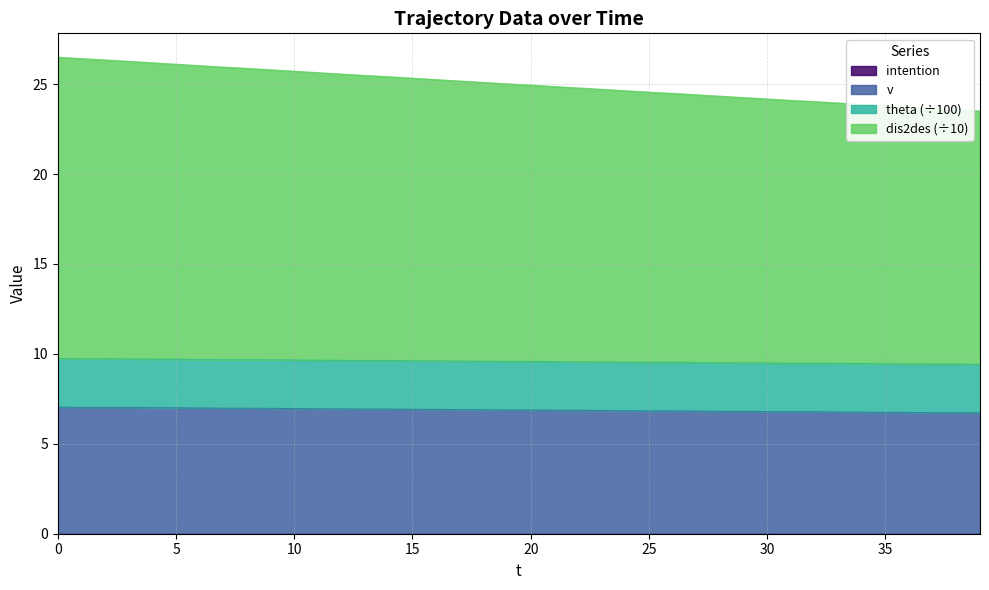

Read the dis2des value at 26.

24.5